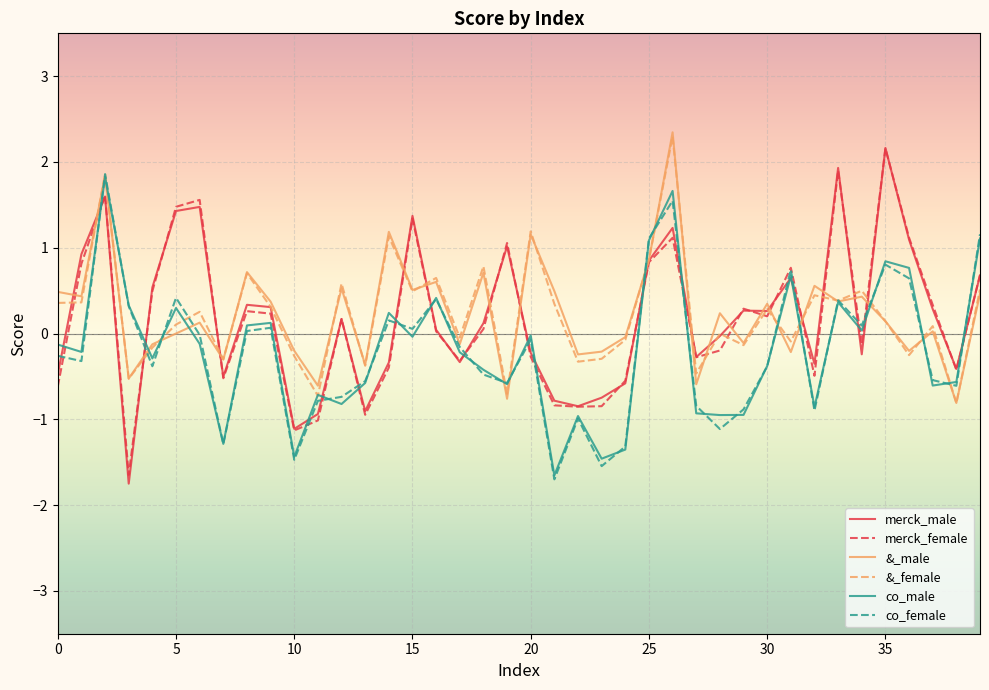

Which series has the widest spread of values?

merck_male